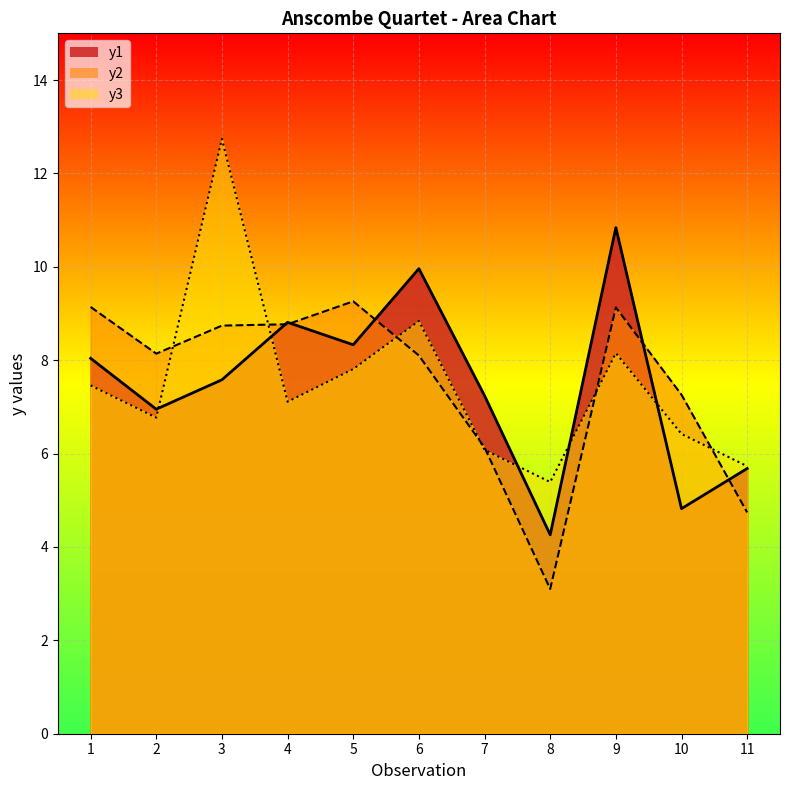

What is the approximate value of y1 at 7?

7.2